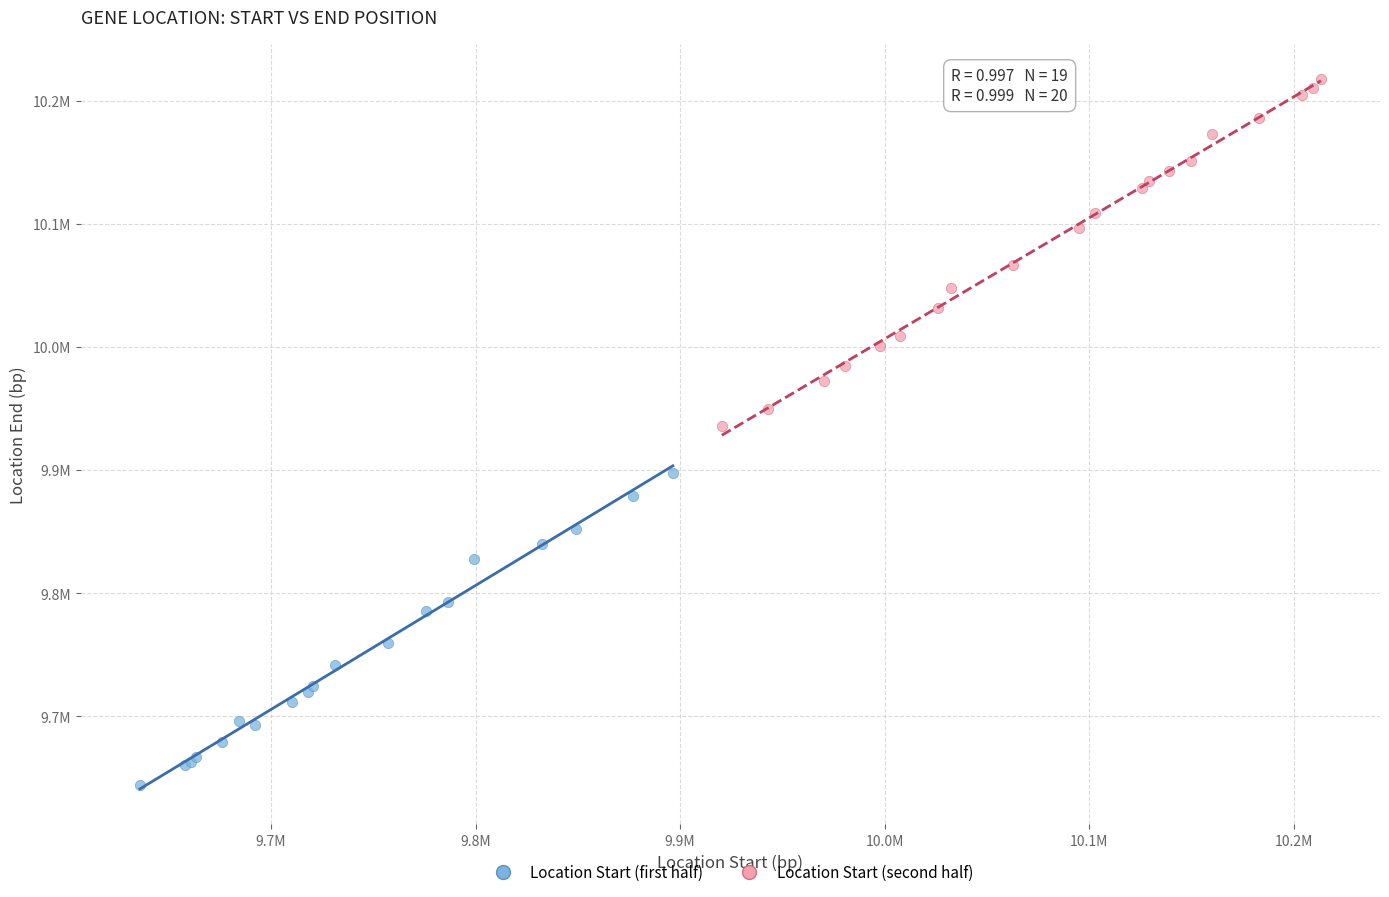

Which series has the widest spread of Y values?

Location Start (second half)